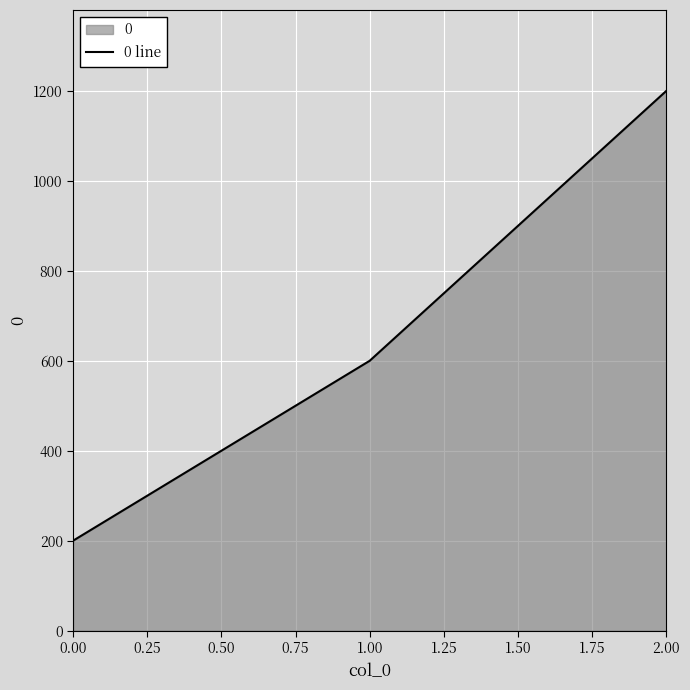

Rank the categories by value from highest to lowest.

2.00, 1.00, 0.00